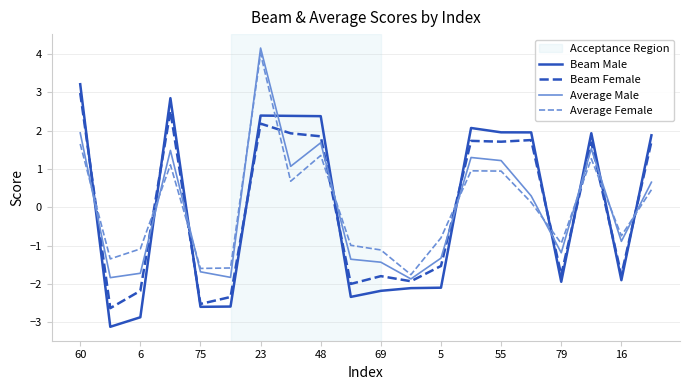

What is the minimum value for Average Female?

-1.8